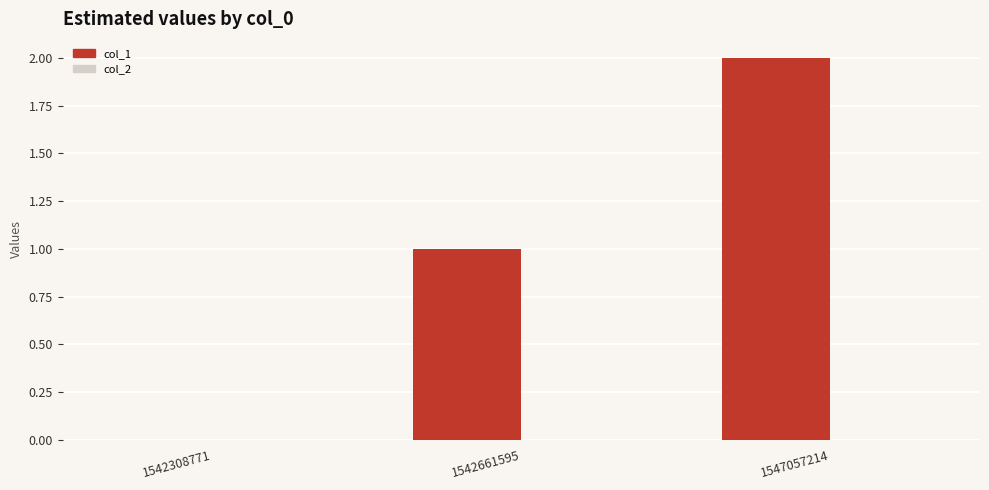

The chart shows a value of 0 at 1542661595. True or false?

False